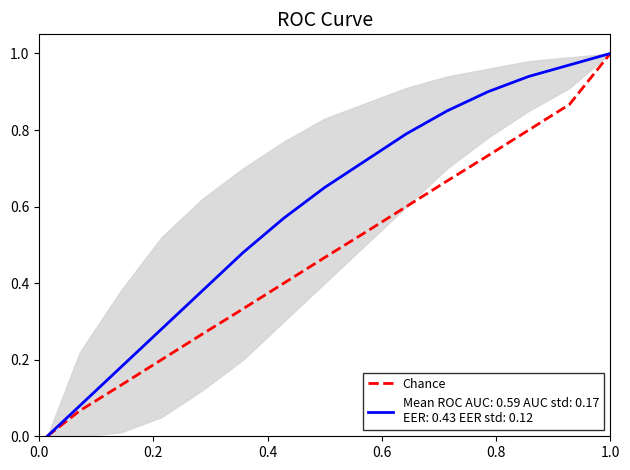

Is it true that the value at 1.0 is 0.3?

False